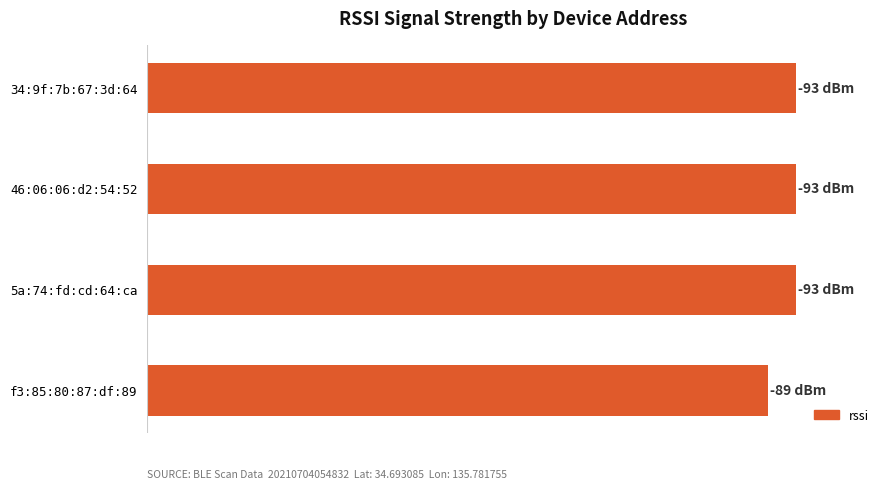

Are the bars horizontal?

Yes